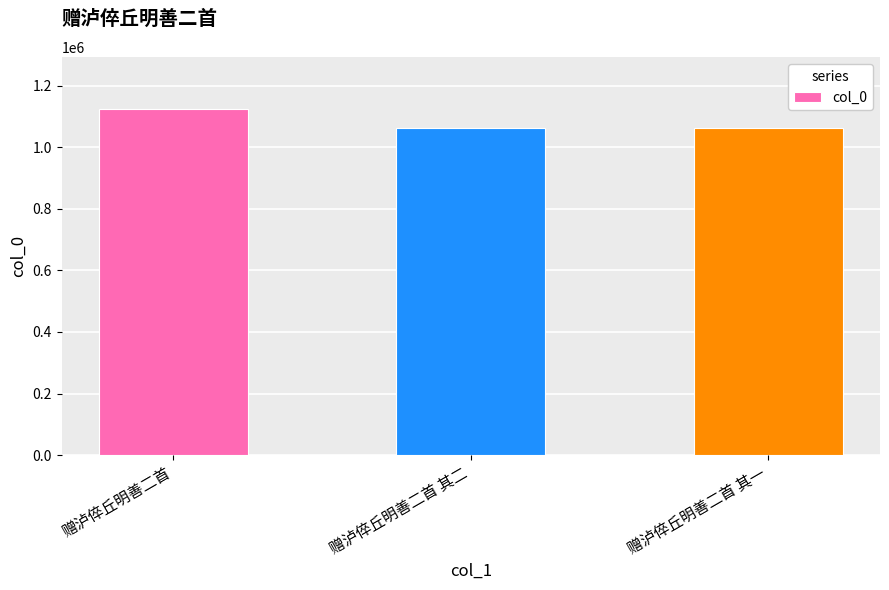

What is the sum of all values?

3251727